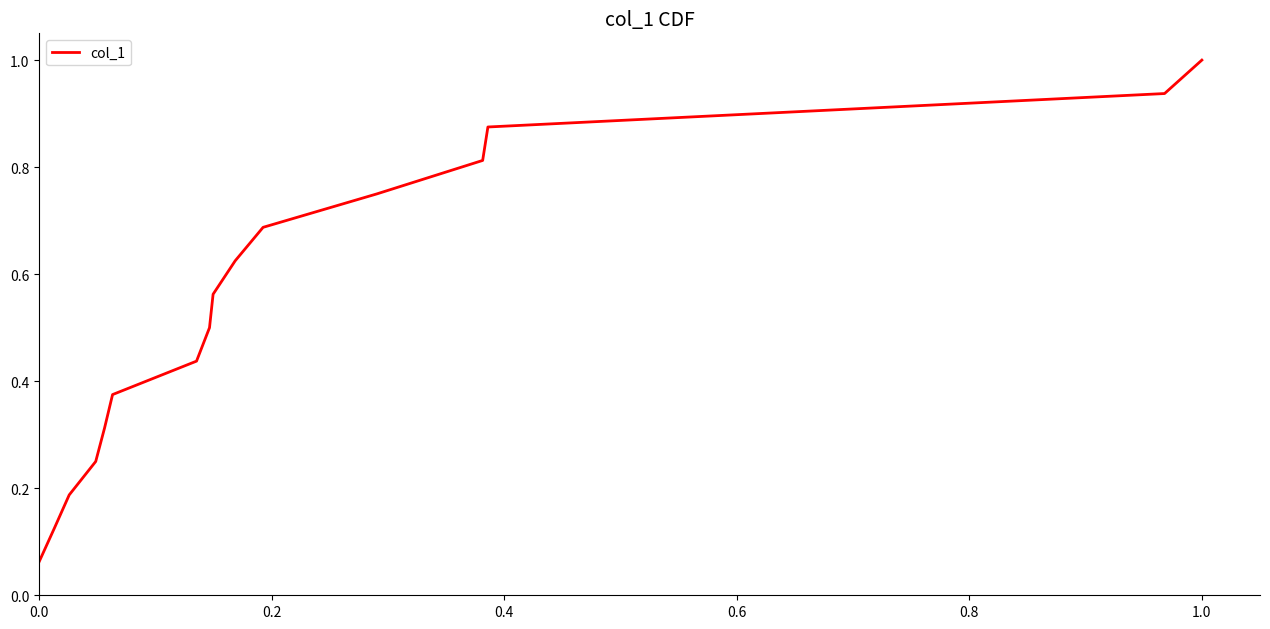

True or false: the data has more than 1 interior local peaks.

False